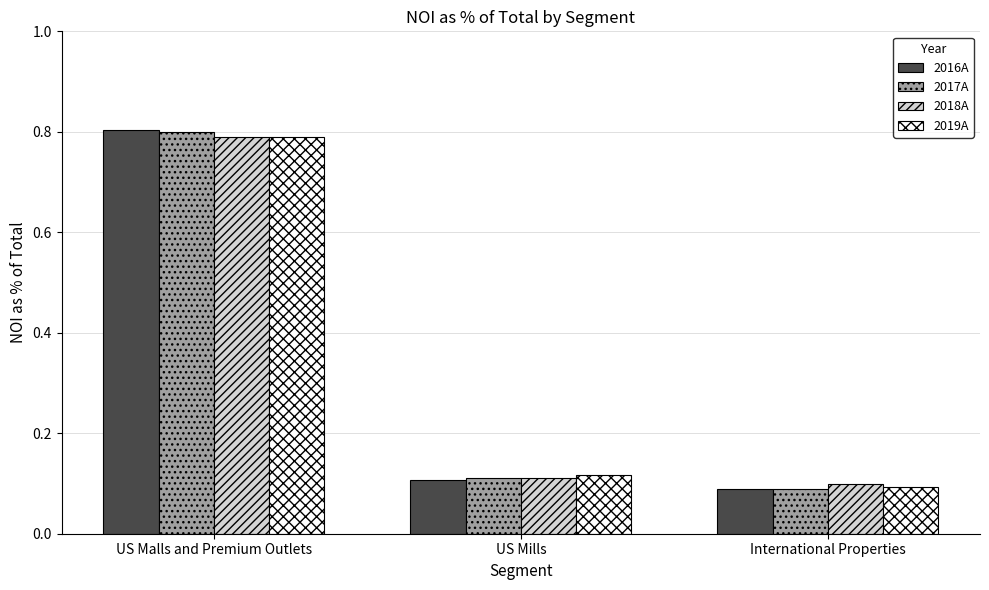

The value of 2018A at US Malls and Premium Outlets is 0.3. True or false?

False